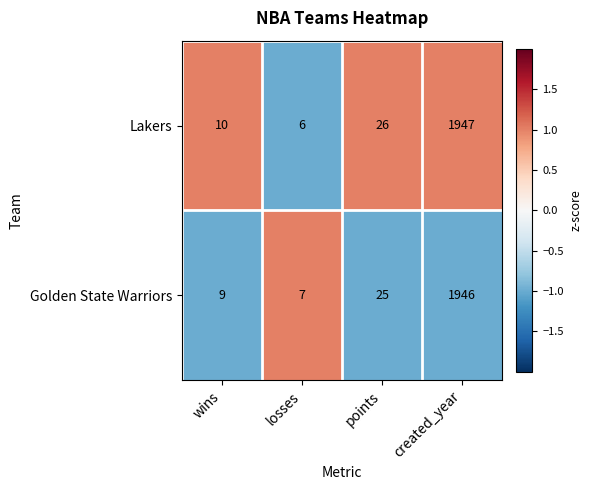

Where is Golden State Warriors nearest to the value 976?

points